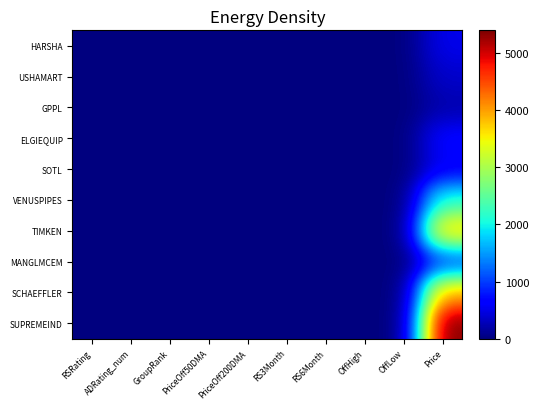

What is the maximum value shown in the chart?

5398.1